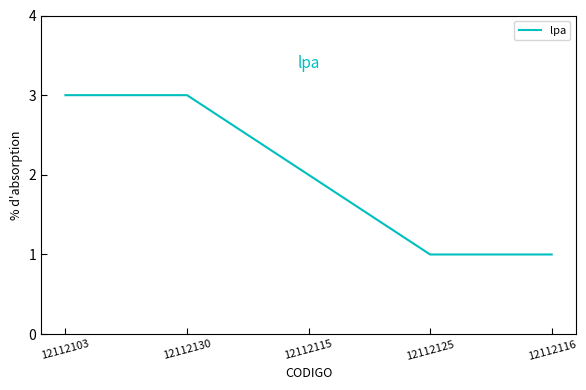

Where is the data nearest to the value 2?

12112115